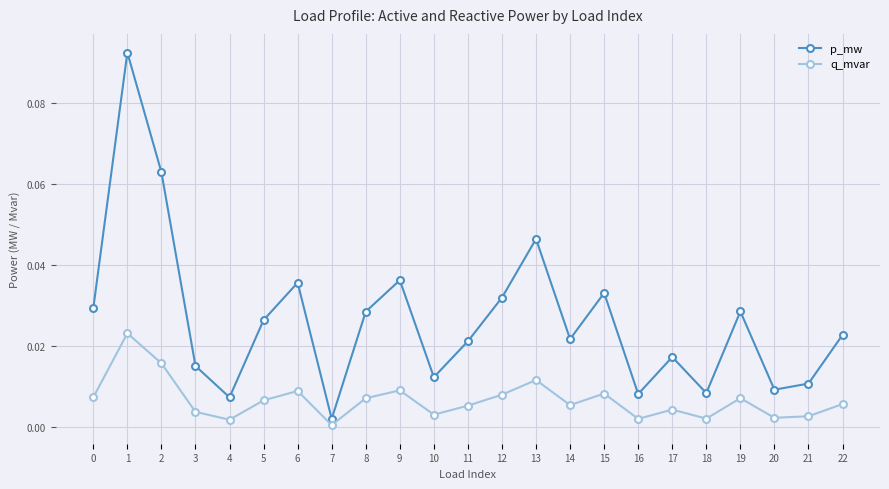

The value of q_mvar at 17 is 0.0. True or false?

True